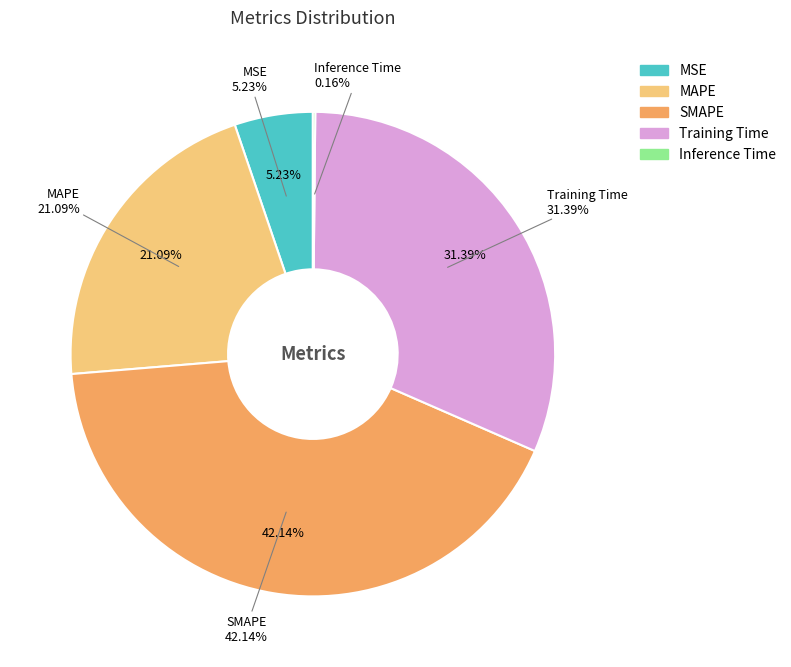

What portion of the pie excludes SMAPE?

57.9%